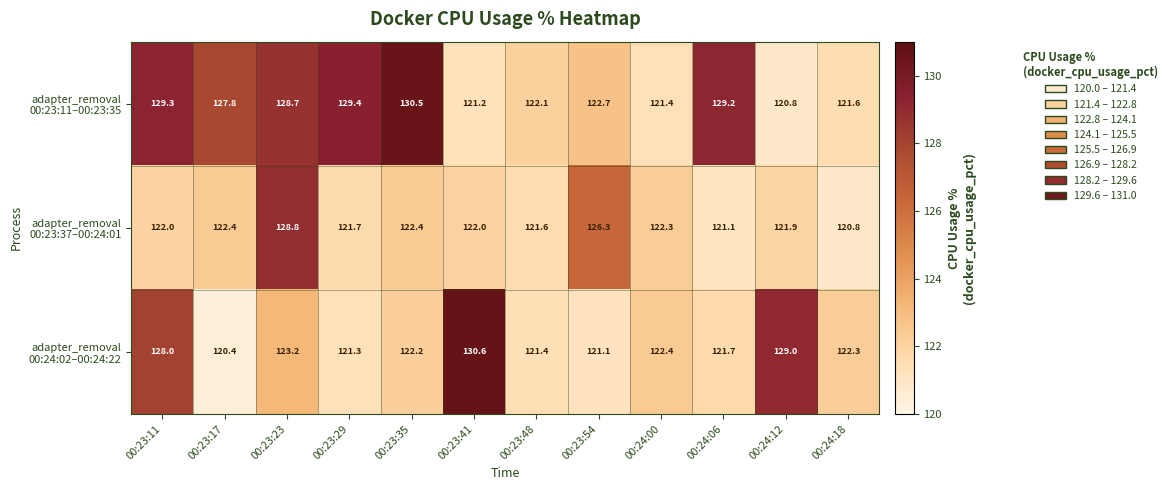

Which category has the lowest value across all series?

00:23:17